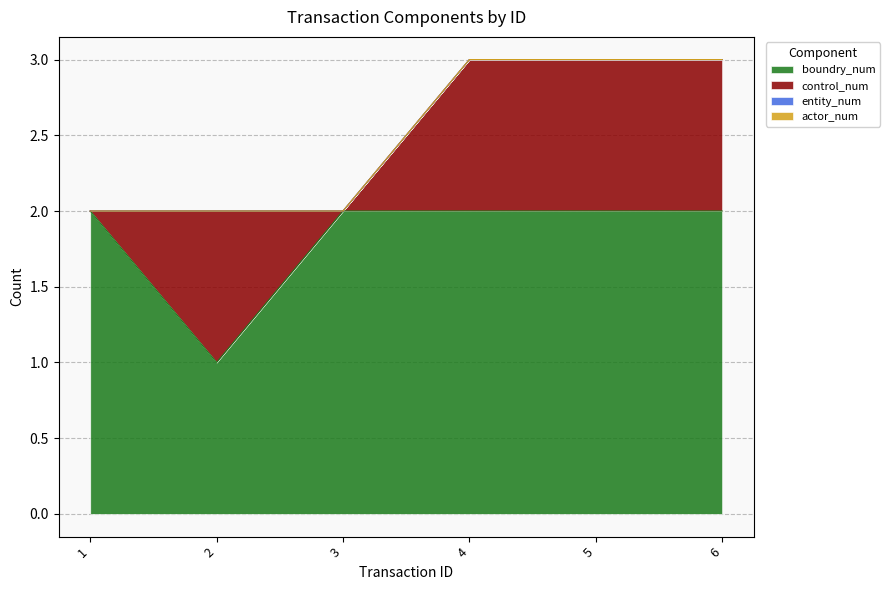

At how many categories does at least one series exceed 1?

5